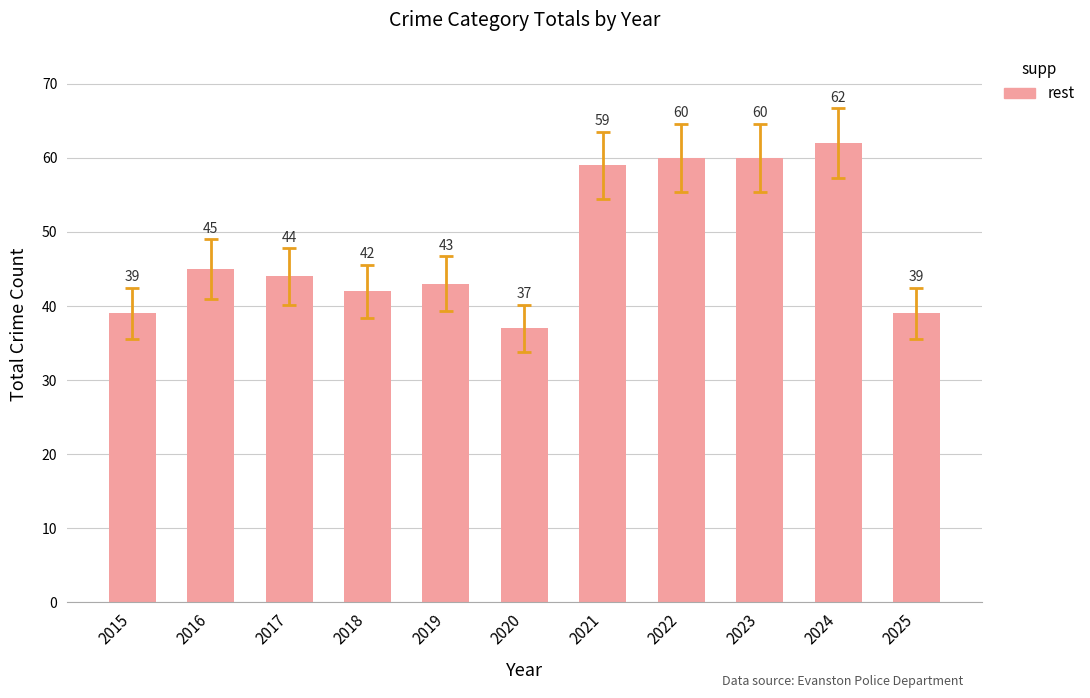

What is the smallest value displayed?

37